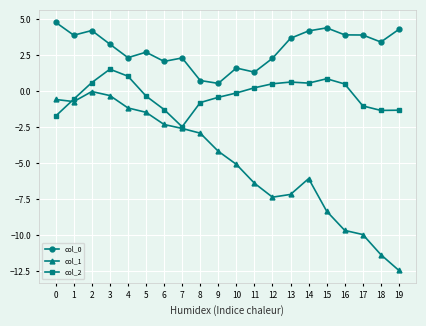

What is the greatest value displayed?

4.8